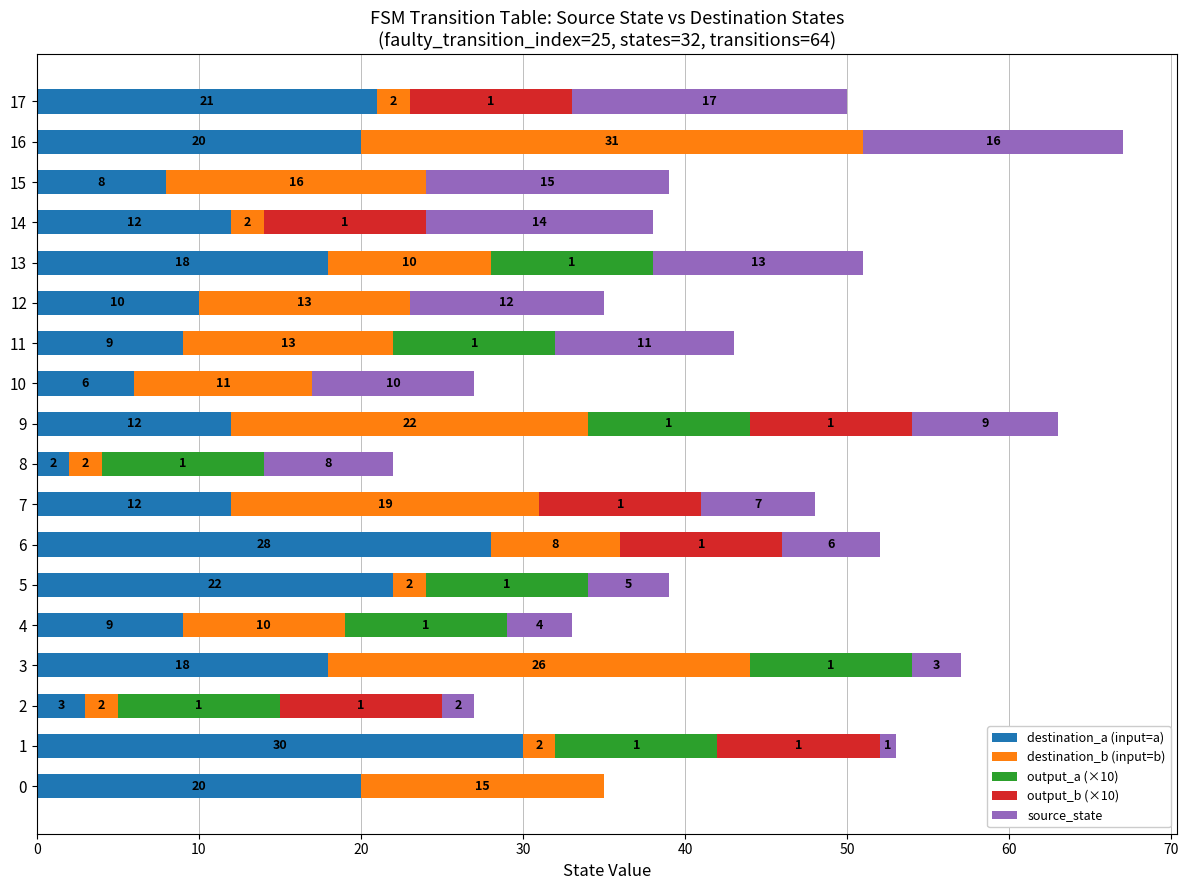

The value of destination_a (input=a) at 12 is 7. True or false?

False